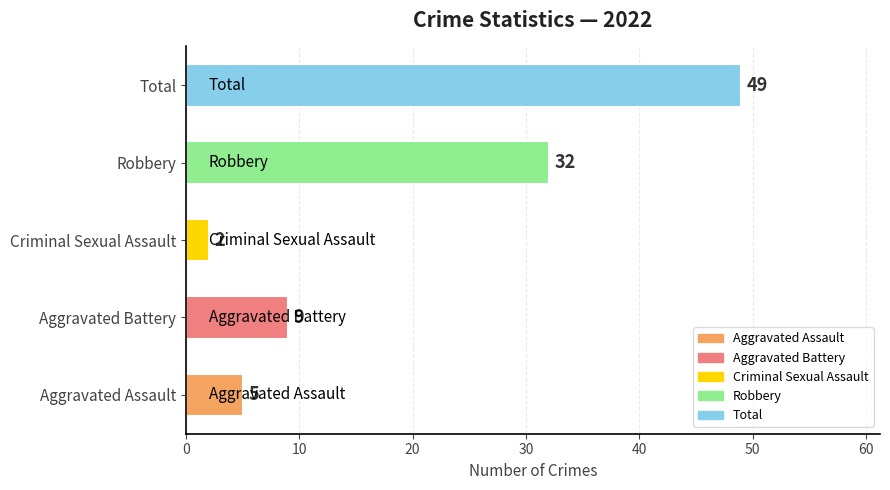

Reading bottom to top, transcribe all the data shown in this chart.

5	9	2	32	49